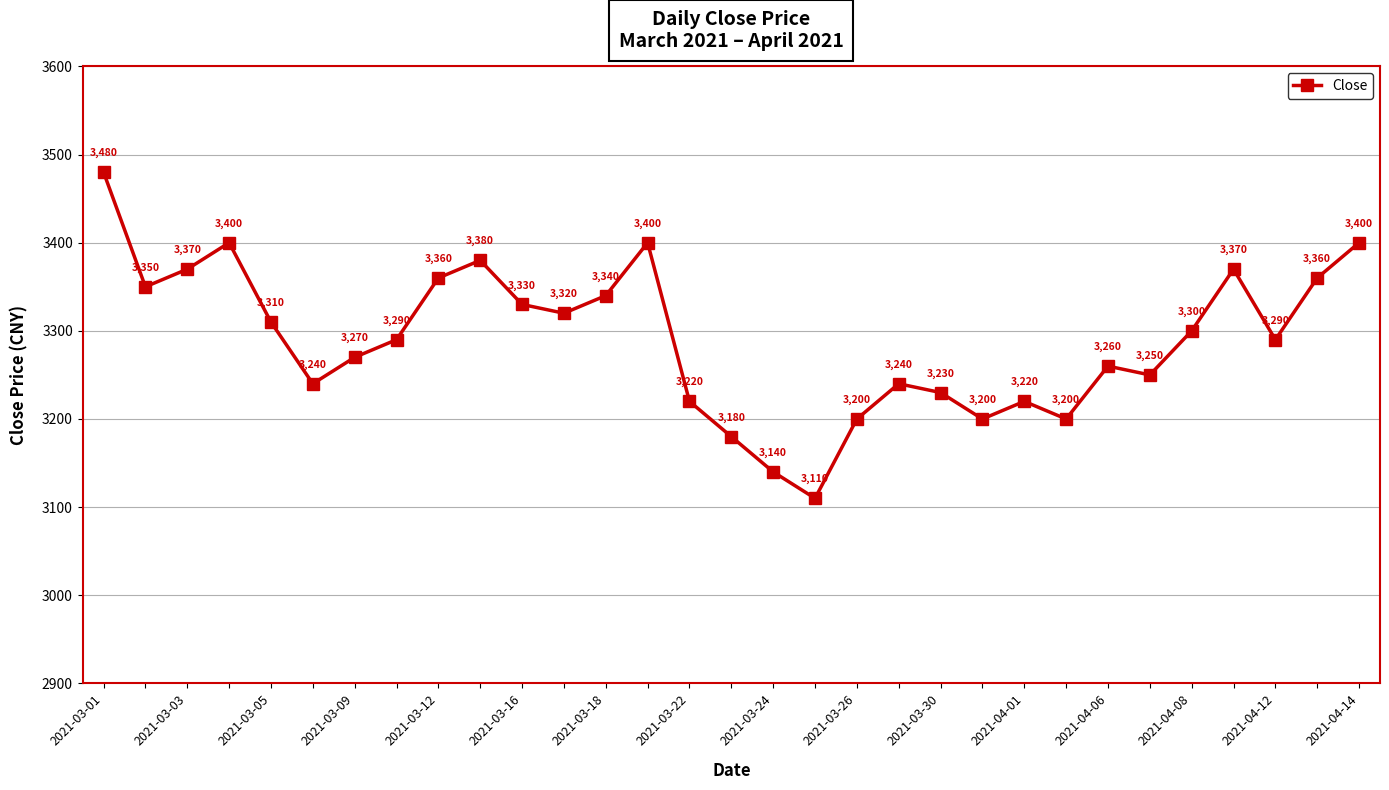

True or false: there are more than 0 points higher than both neighbors.

True